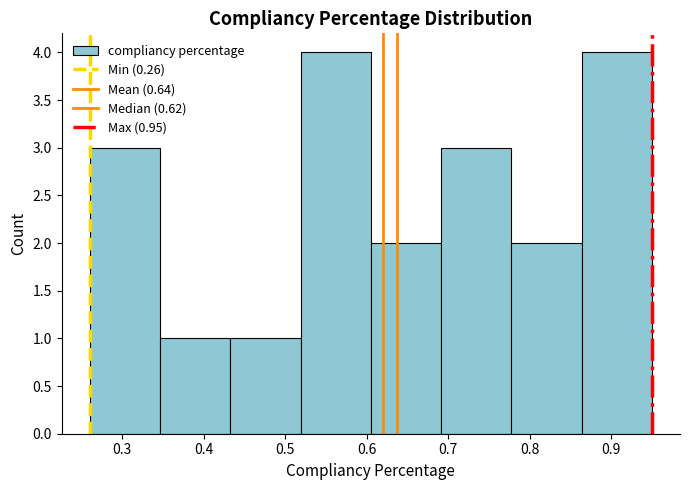

Reading left to right, transcribe this chart: for each bar, give the range it covers on the x-axis and its height. Neither the bar edges nor the heights are printed on the chart, so give them approximately, as read against the axes.

0.26 to 0.35: 3
0.35 to 0.43: 1
0.43 to 0.52: 1
0.52 to 0.61: 4
0.61 to 0.69: 2
0.69 to 0.78: 3
0.78 to 0.86: 2
0.86 to 0.95: 4